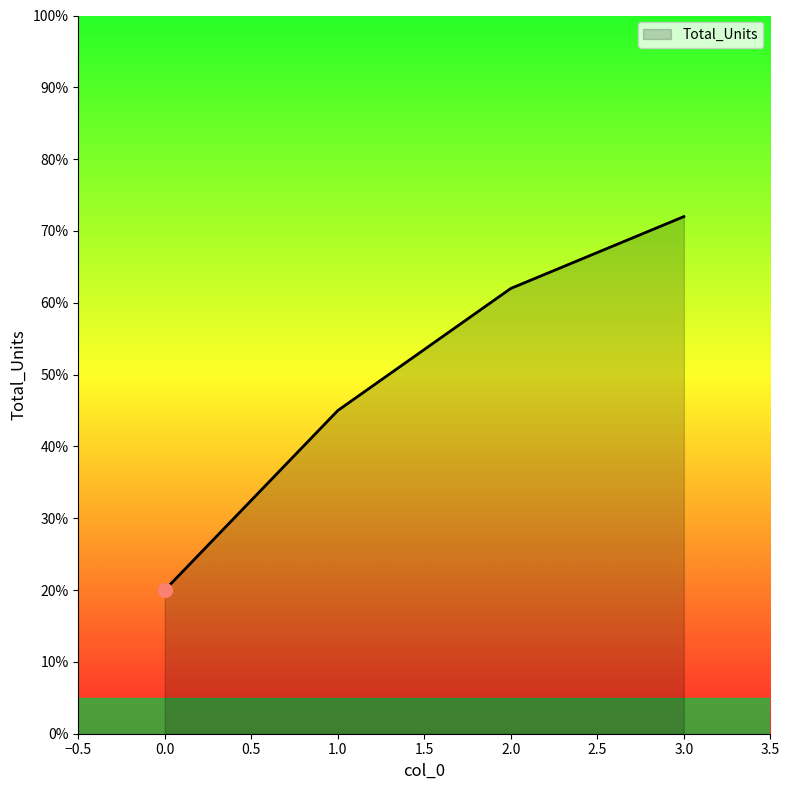

What is the difference between the second highest and minimum values?

42